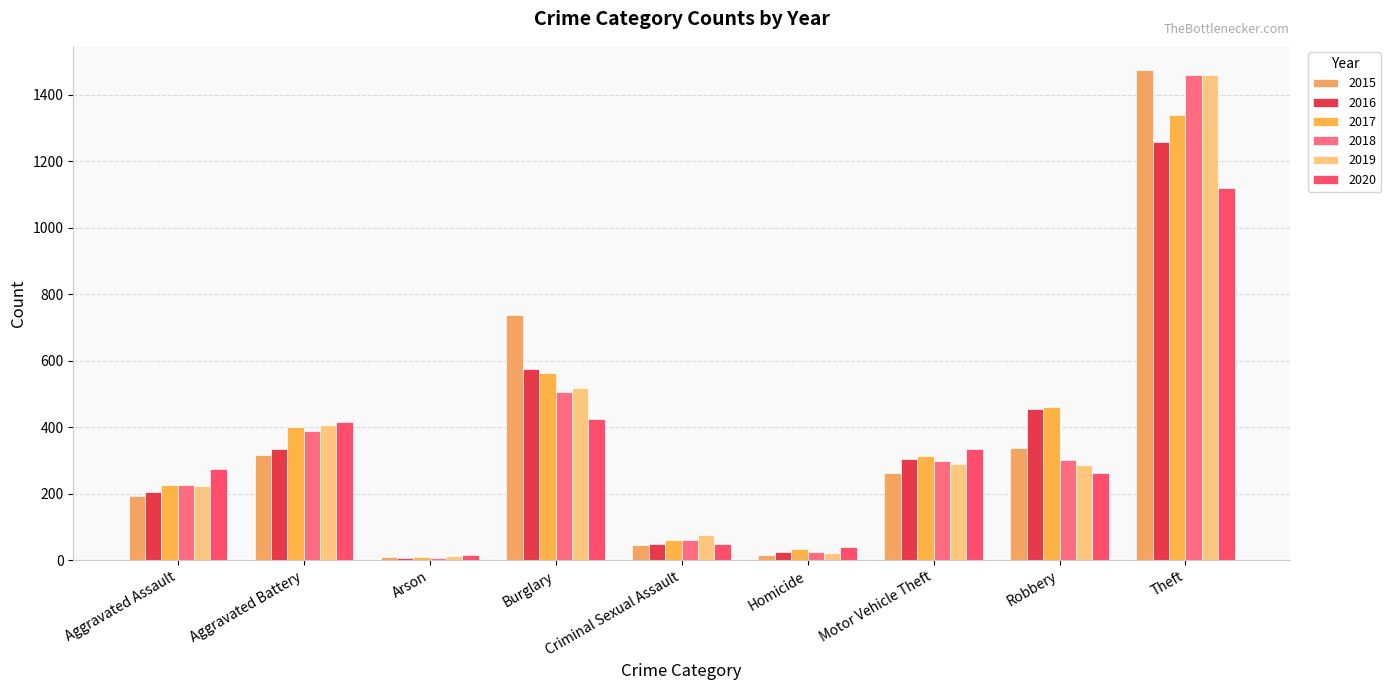

What is the sum of all 2020 values?

2935